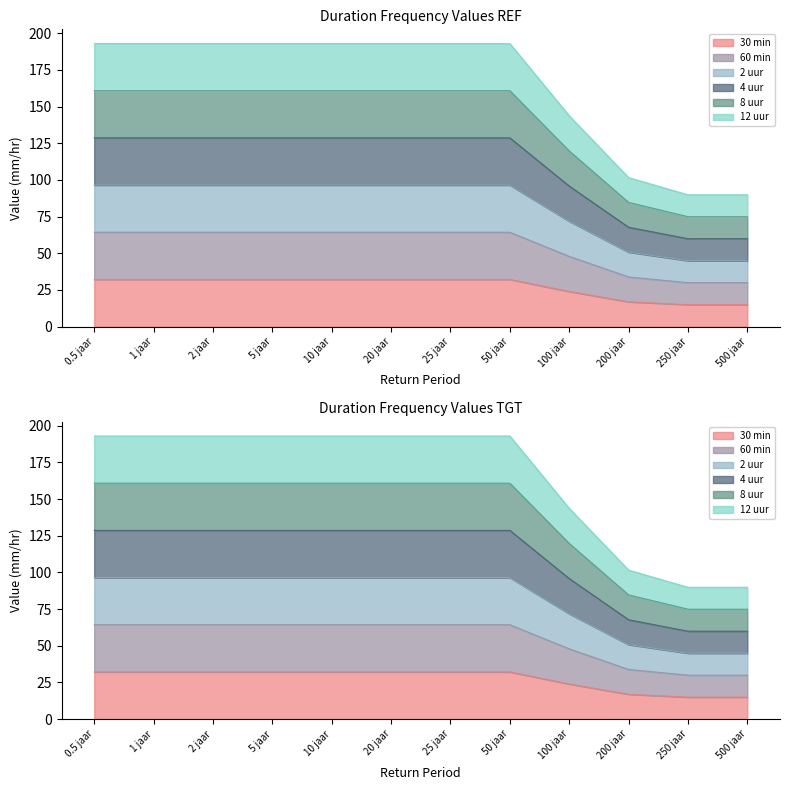

What is the spread (max minus min) of values at 5 jaar?

160.9